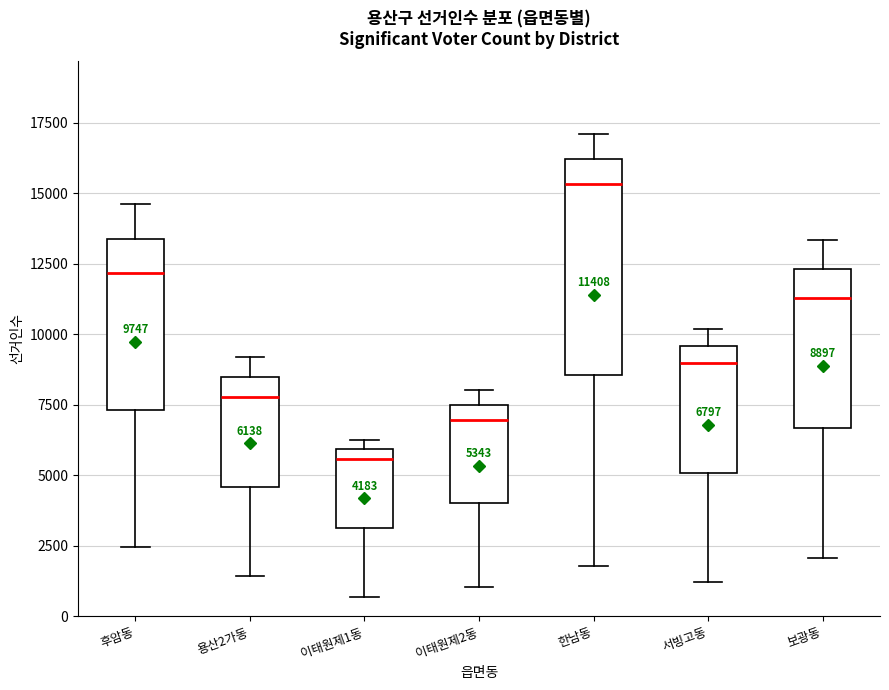

Which box's median line is the highest?

한남동